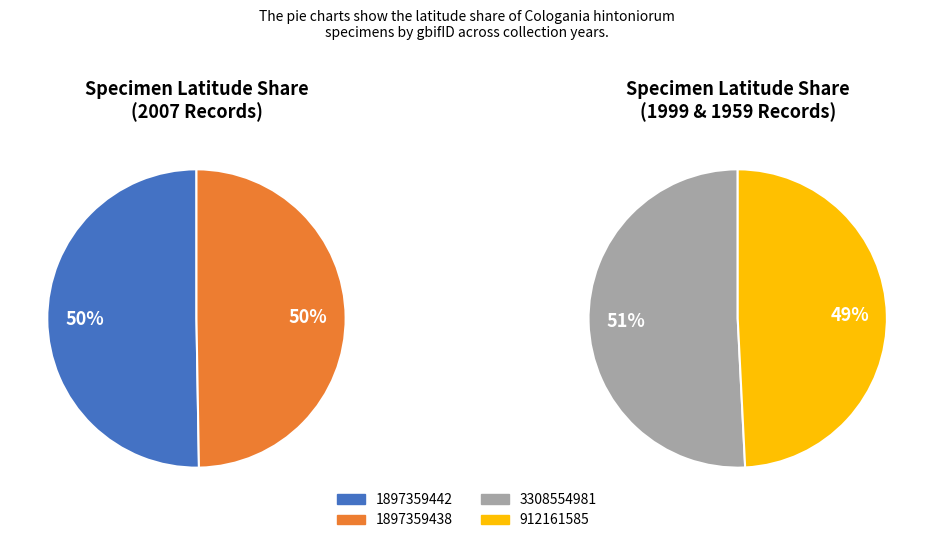

Does 1897359438 account for over 50% of the chart?

No